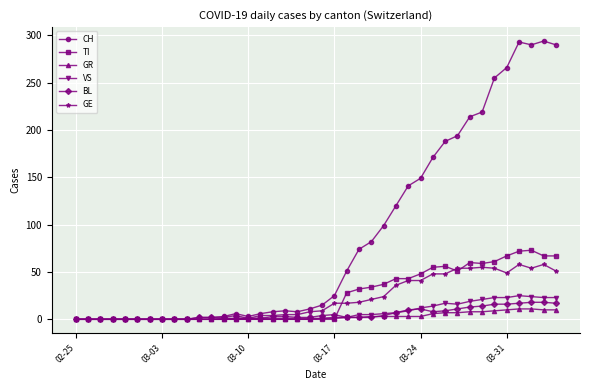

Count the number of categories in the chart.

40